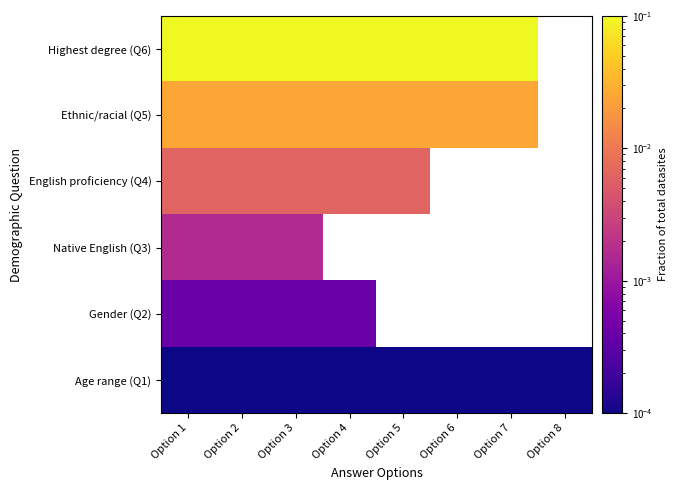

Rank the categories by Gender (Q2) value from lowest to highest.

Option 1, Option 2, Option 3, Option 4, Option 5, Option 6, Option 7, Option 8